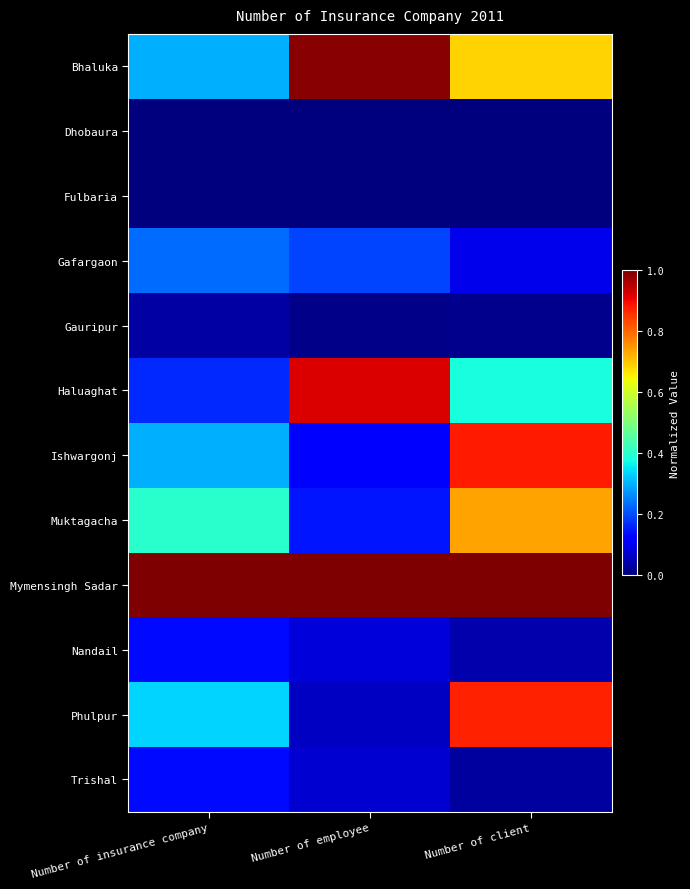

What is the maximum value shown in the chart?

1.0